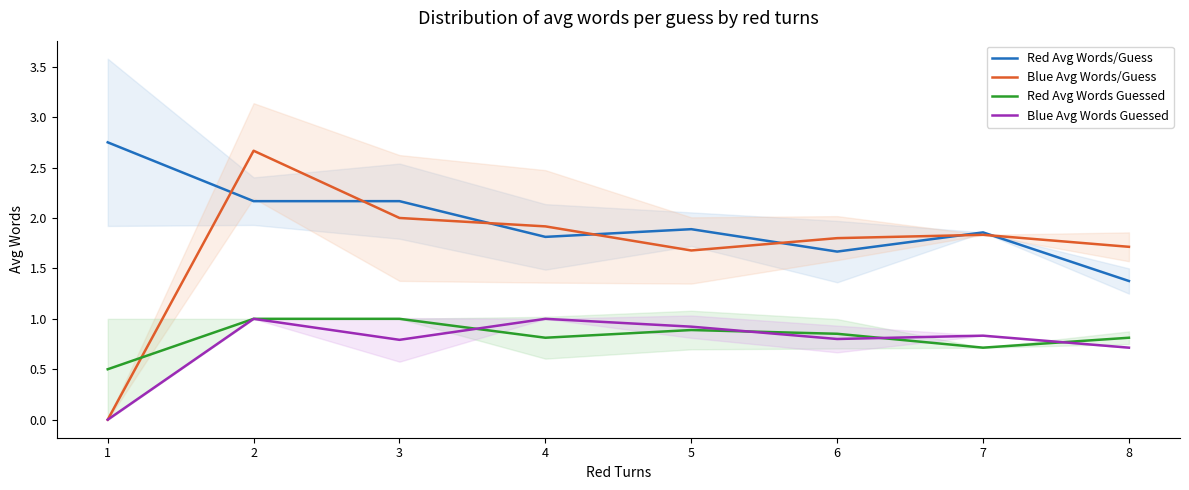

Which series has the largest range (max minus min)?

Blue Avg Words/Guess